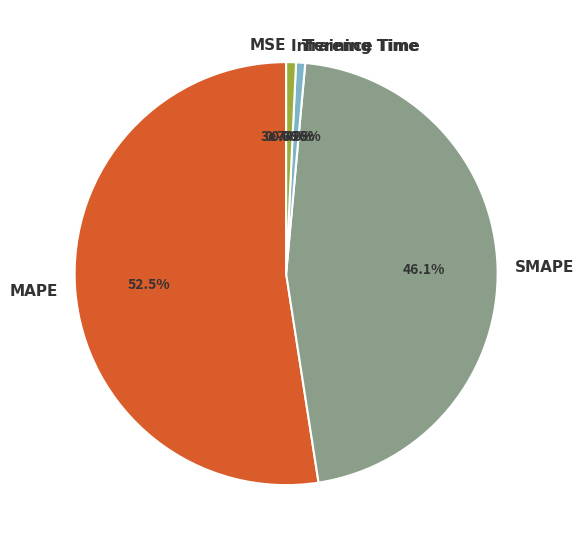

How many segments does this pie chart have?

5